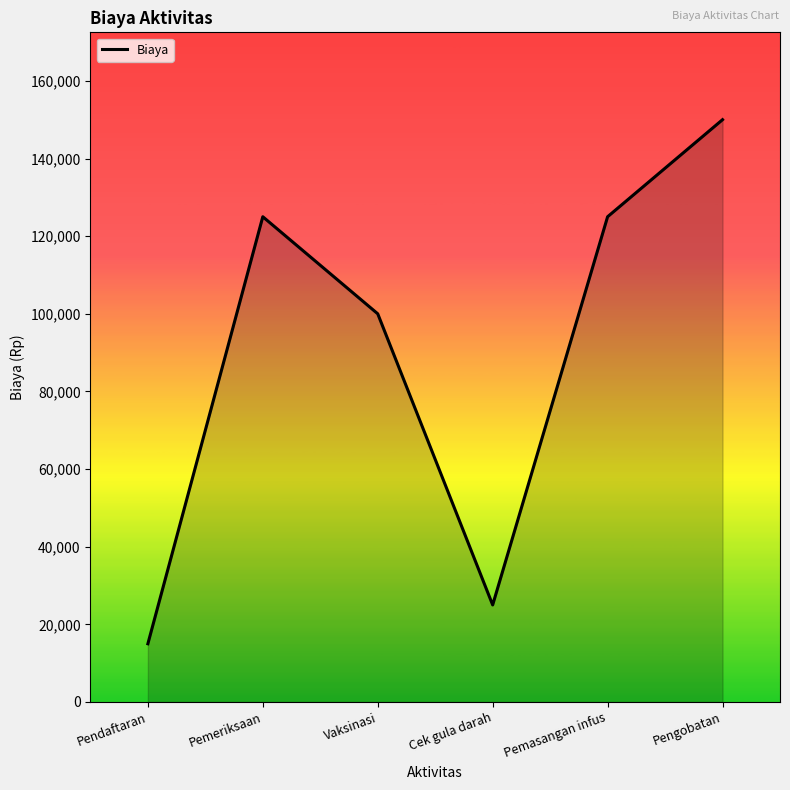

Does the chart display data point markers on the line(s)?

No